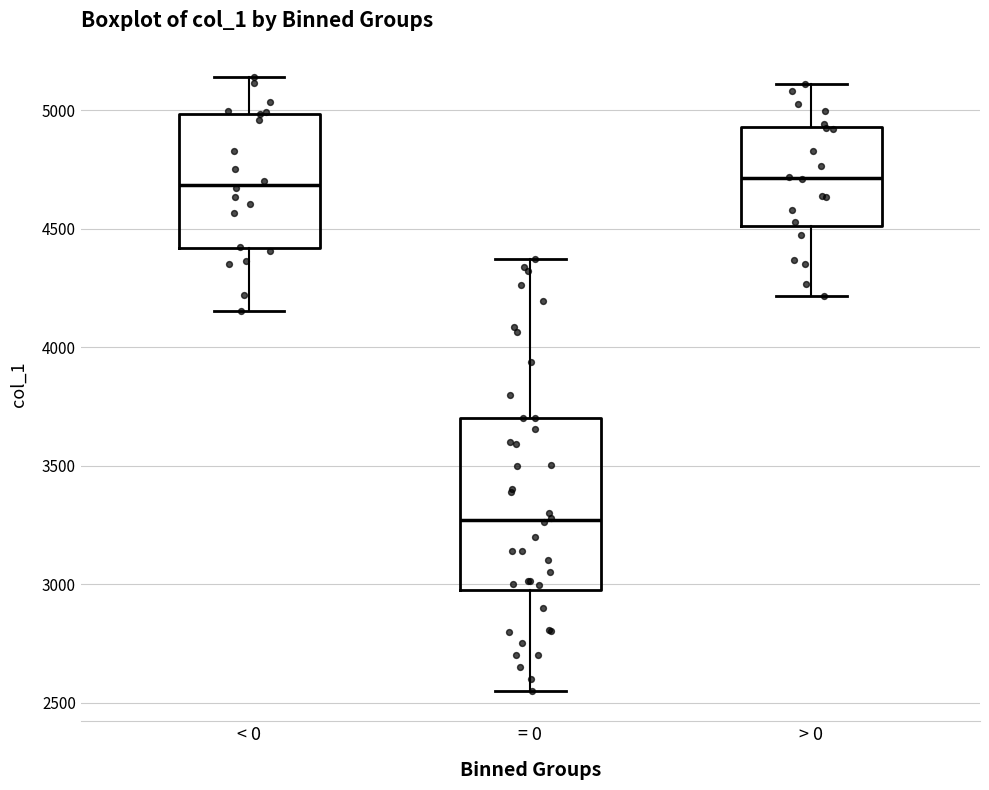

Reading left to right, read every box against the y-axis: the position of its median line, the range the box covers, and the ends of its whiskers. The values are not printed on the chart, so give them approximately, as read against the axis.

< 0: median 4700, box 4400 to 5000, whiskers 4150 to 5150
= 0: median 3250, box 2950 to 3700, whiskers 2550 to 4350
> 0: median 4700, box 4500 to 4950, whiskers 4200 to 5100